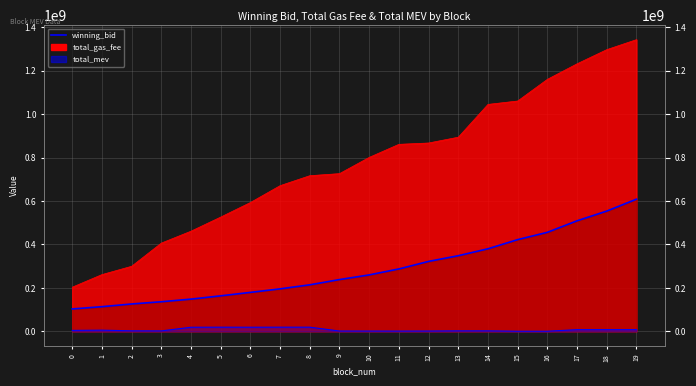

How many categories are shown in the chart?

20